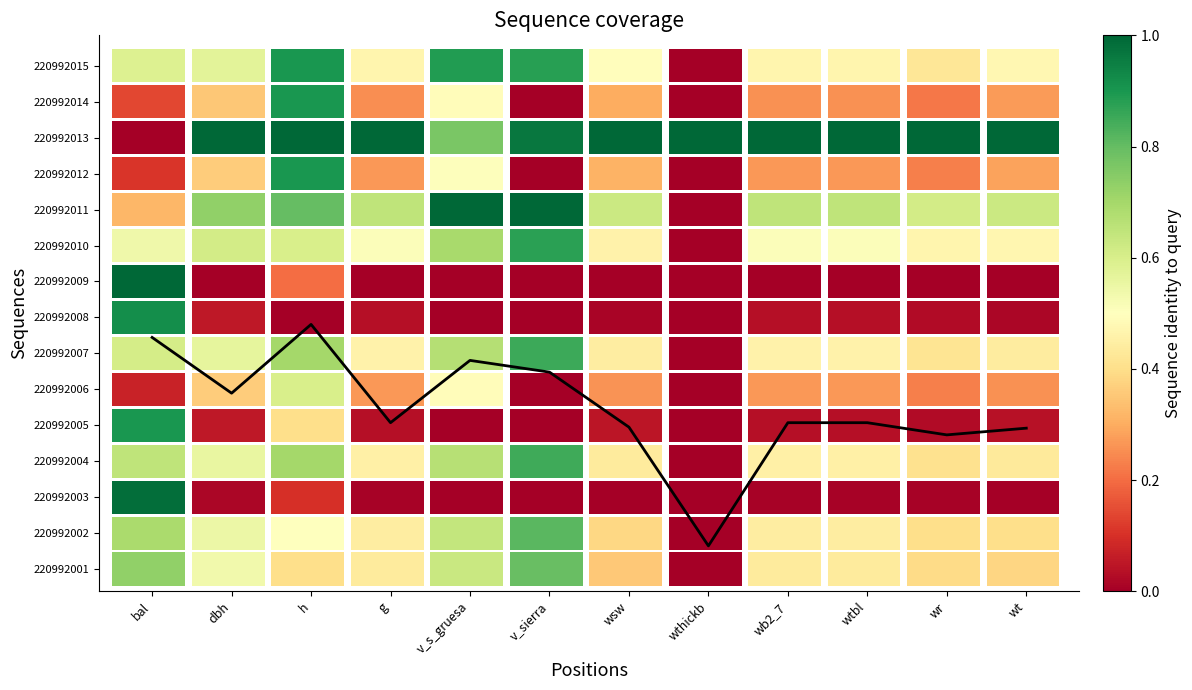

What is the sum of the values at bal and wthickb?

5208.4